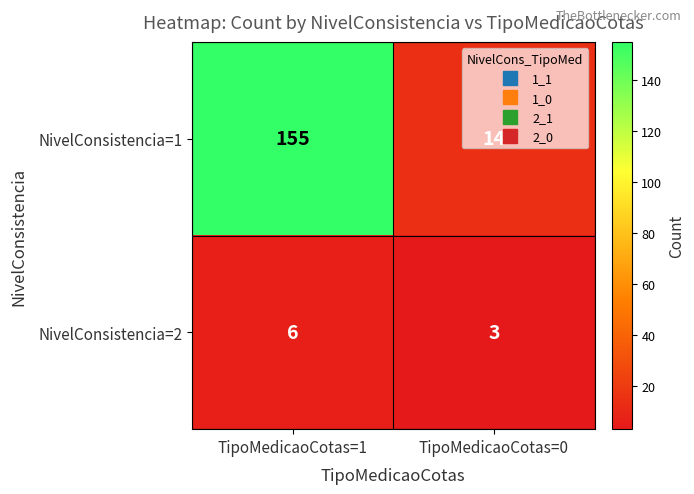

Which series has the largest range (max minus min)?

NivelConsistencia=1